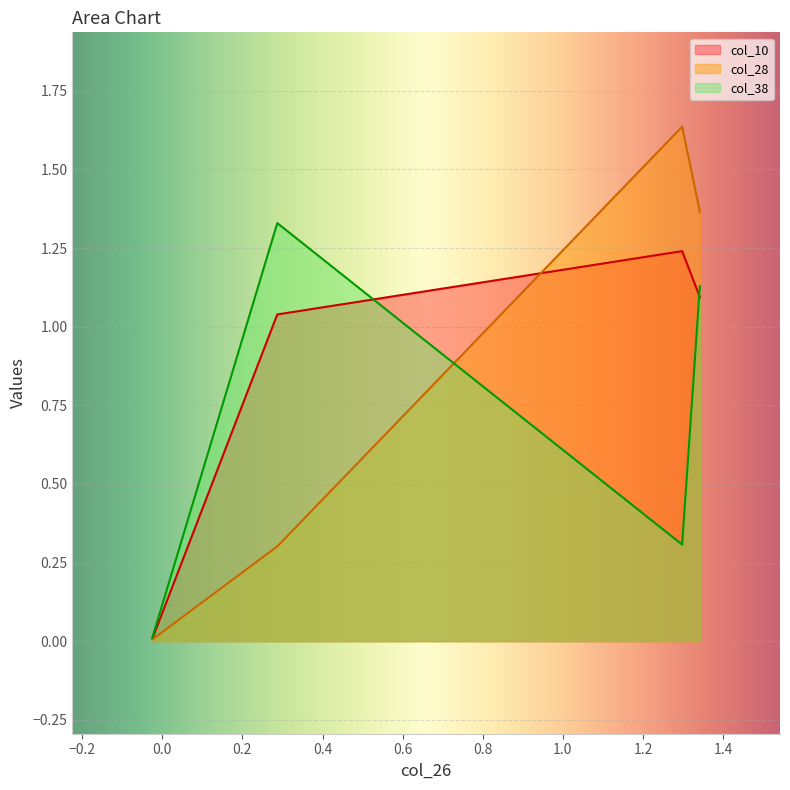

What is the difference between the maximum and minimum values in the col_10 series?

1.2